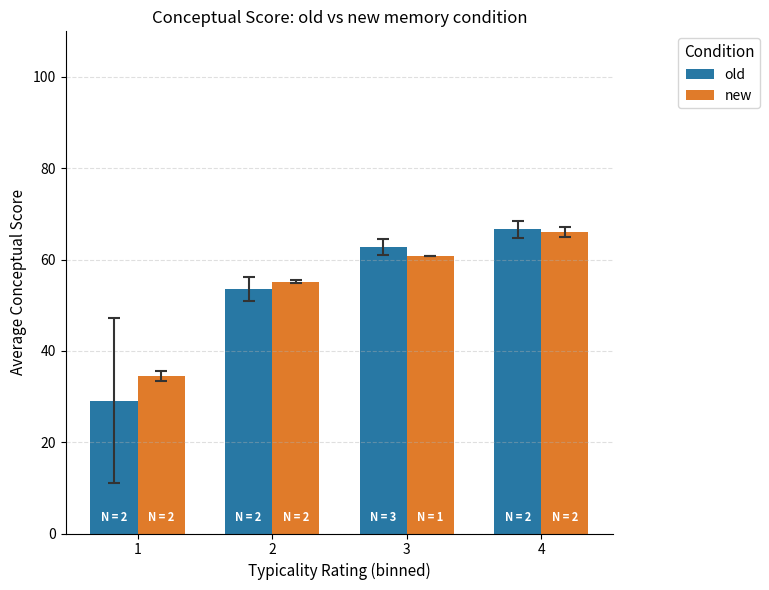

Rank the series at 3 from lowest to highest value.

new, old